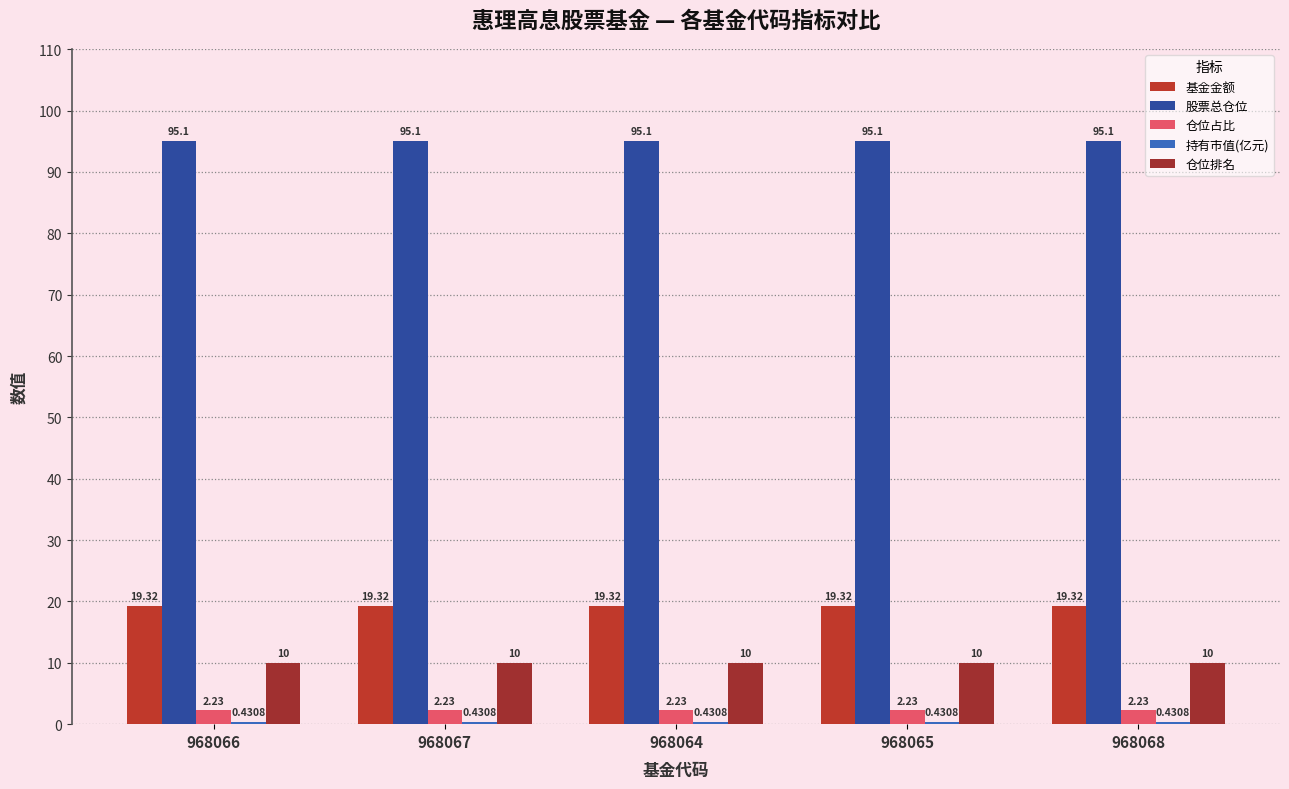

Is the value of 仓位占比 at 968068 greater than the value of 仓位排名 at 968065?

No